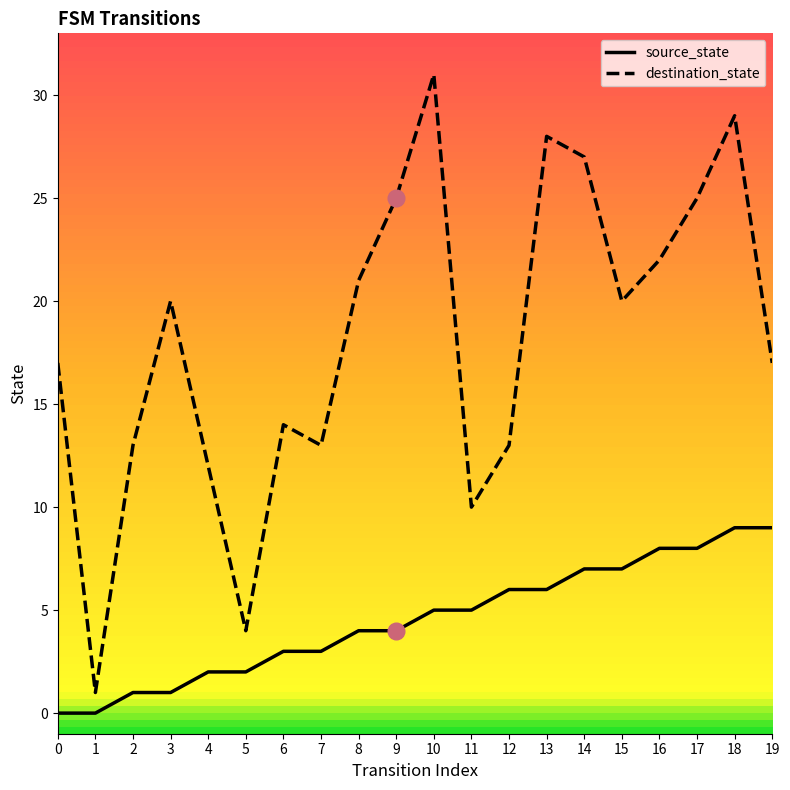

True or false: source_state has a value of 5 at 10.

True